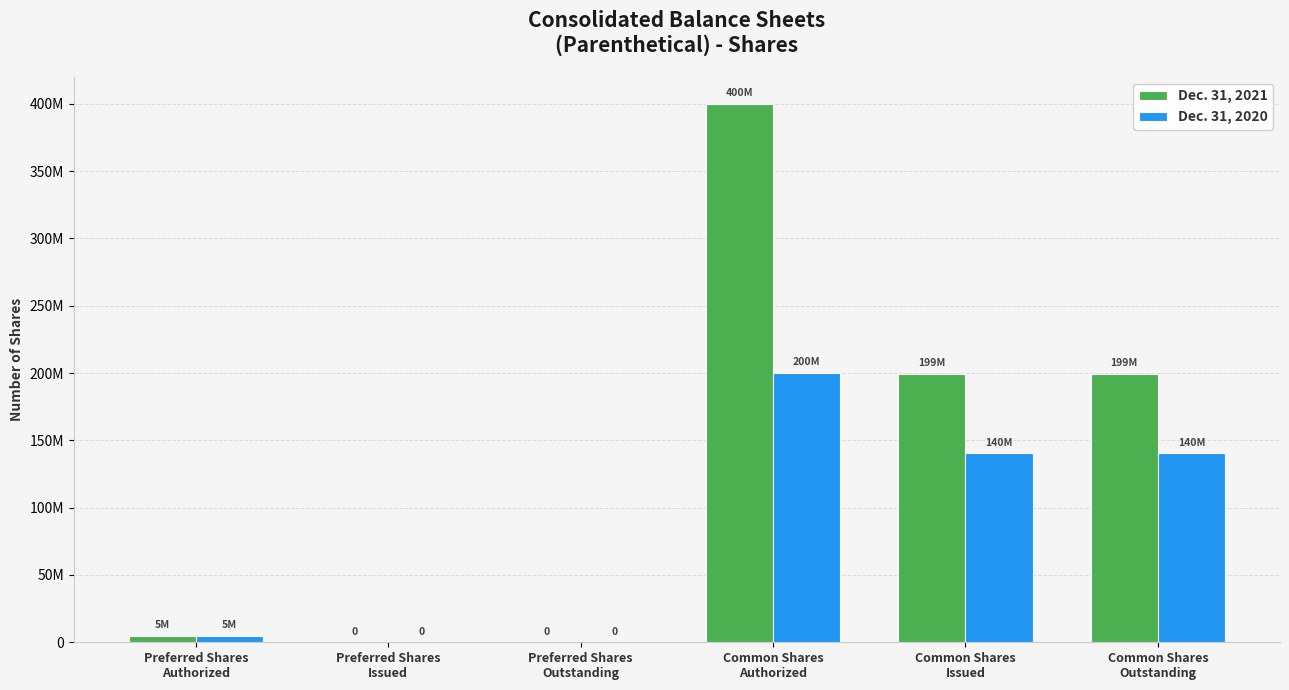

Rank the series by their average value, from lowest to highest.

Dec. 31, 2020, Dec. 31, 2021